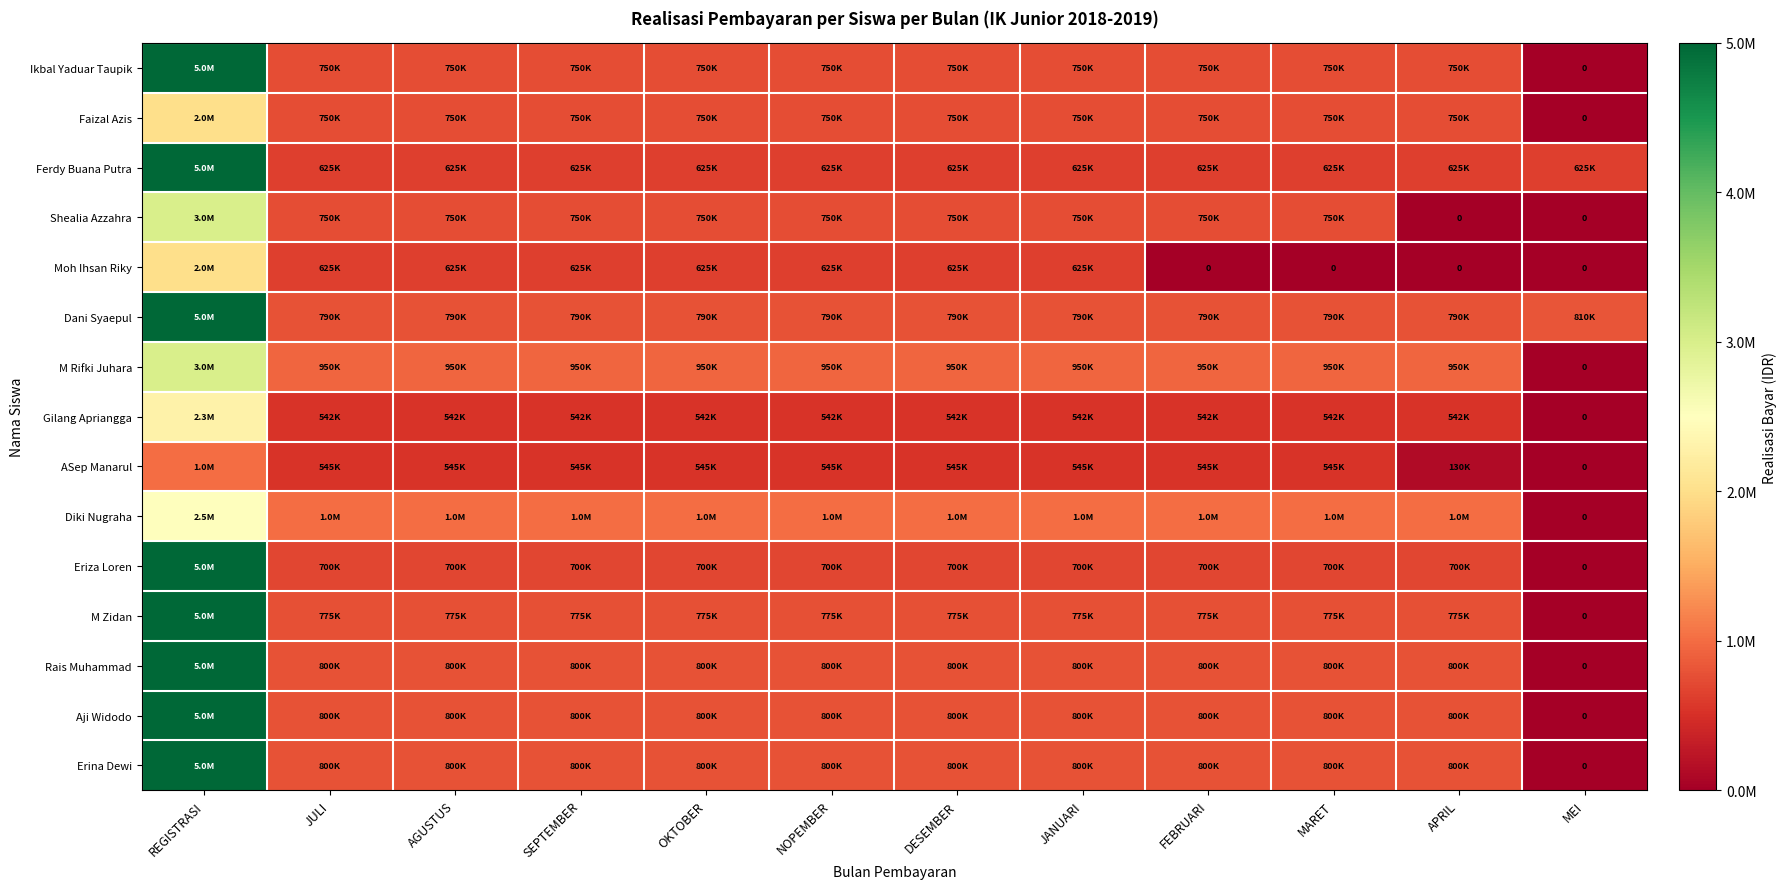

At how many categories does at least one series exceed 3445192?

1